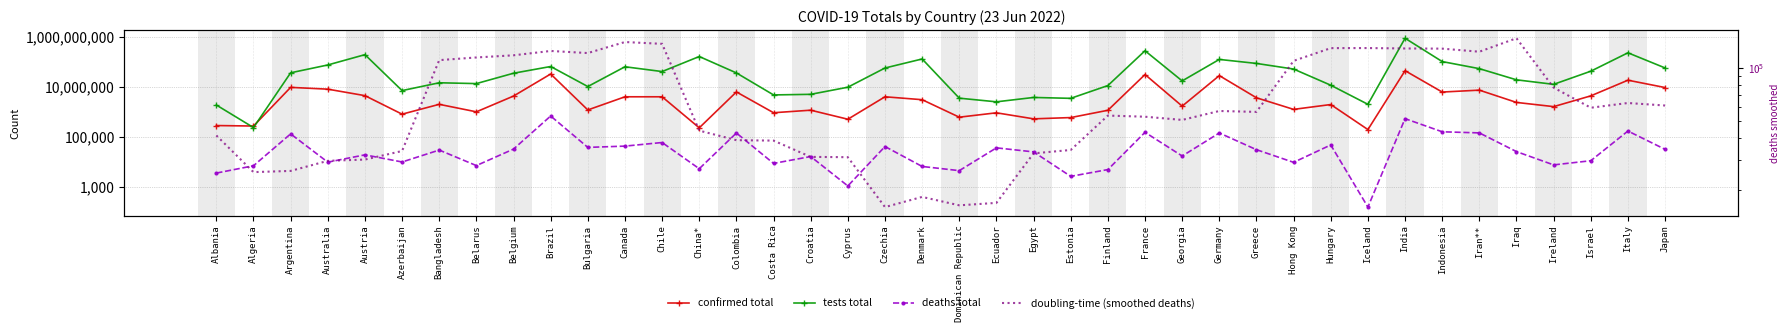

The value of deaths total at Hong Kong is 9398.0. True or false?

True